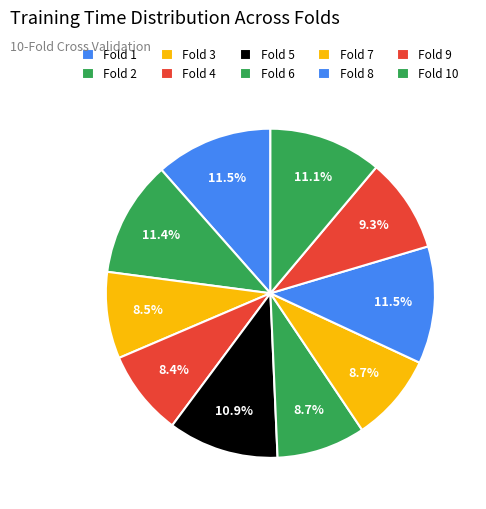

How much of the chart is everything except Fold 10?

88.9%